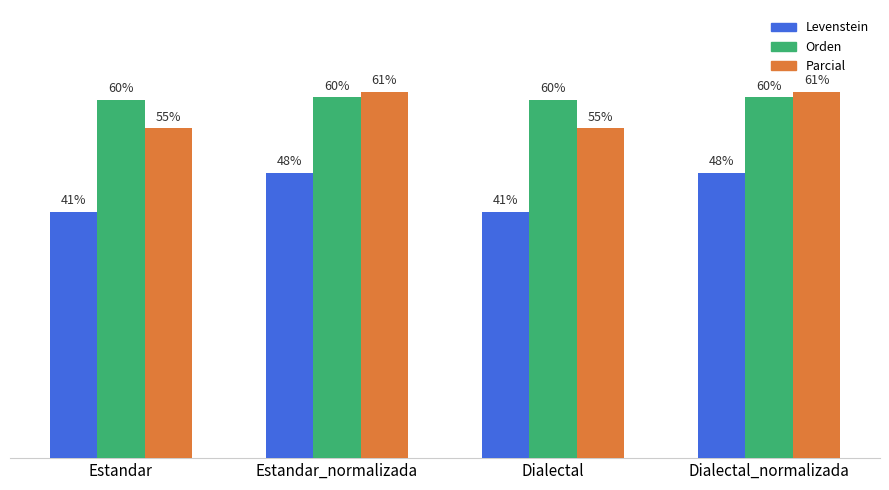

Where does the Levenstein series first go above 47?

Estandar_normalizada